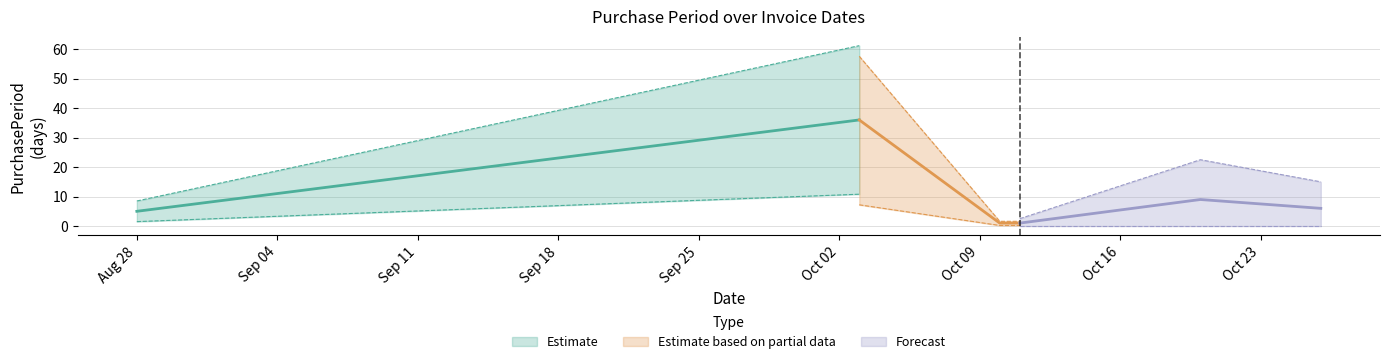

Does the chart have visible grid lines?

Yes